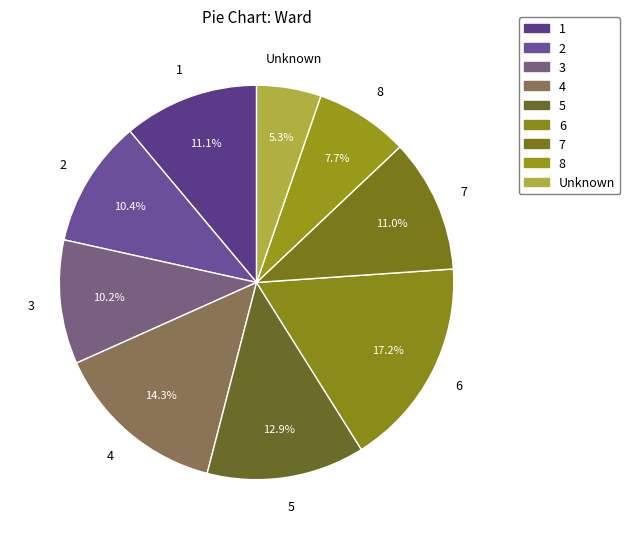

The 6 slice represents 17% of the pie. True or false?

True